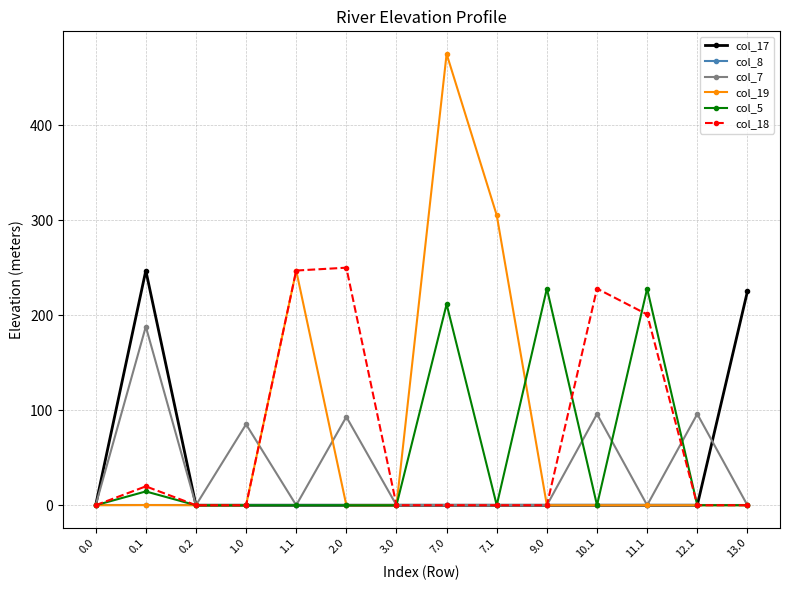

True or false: col_19 has a value of -262.5 at 11.1.

False